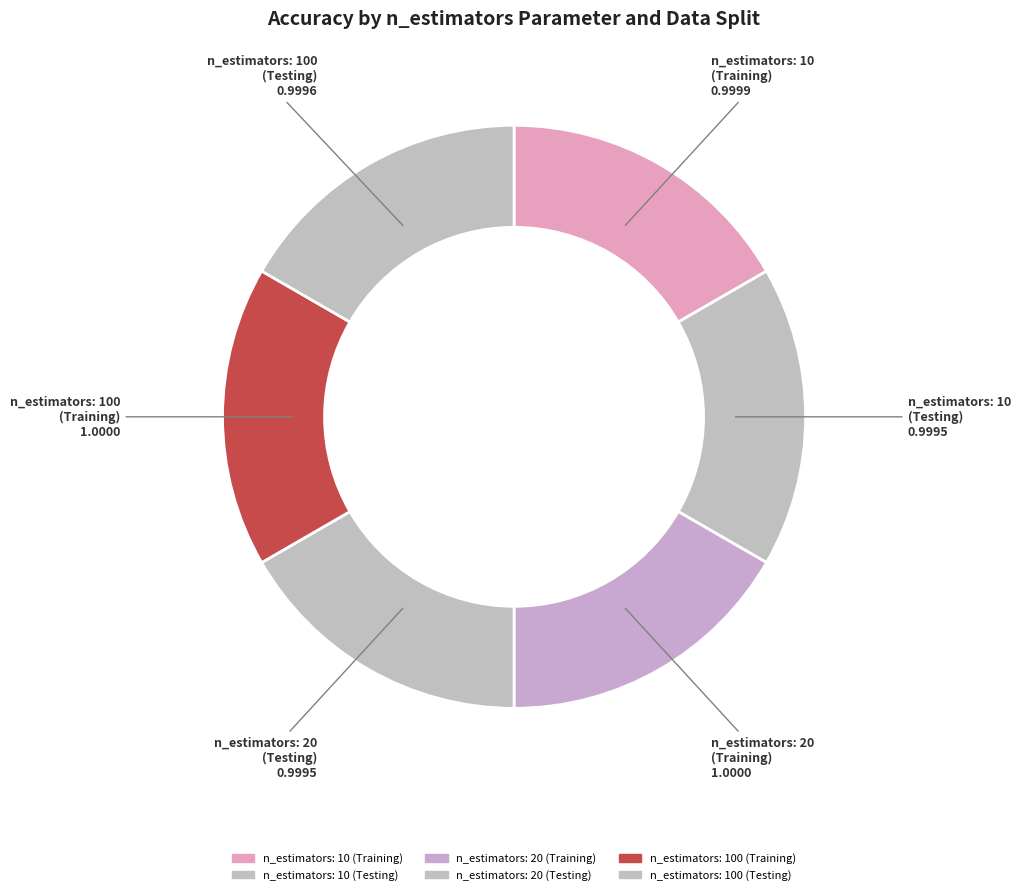

How many segments does this pie chart have?

6